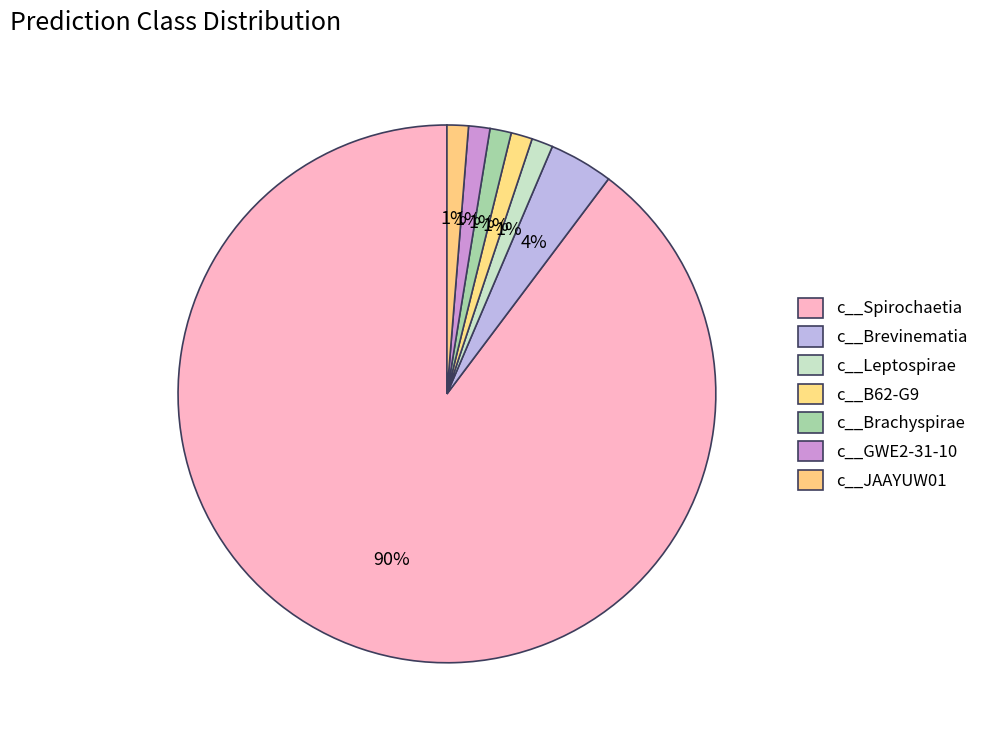

What is the largest slice in the pie chart?

c__Spirochaetia